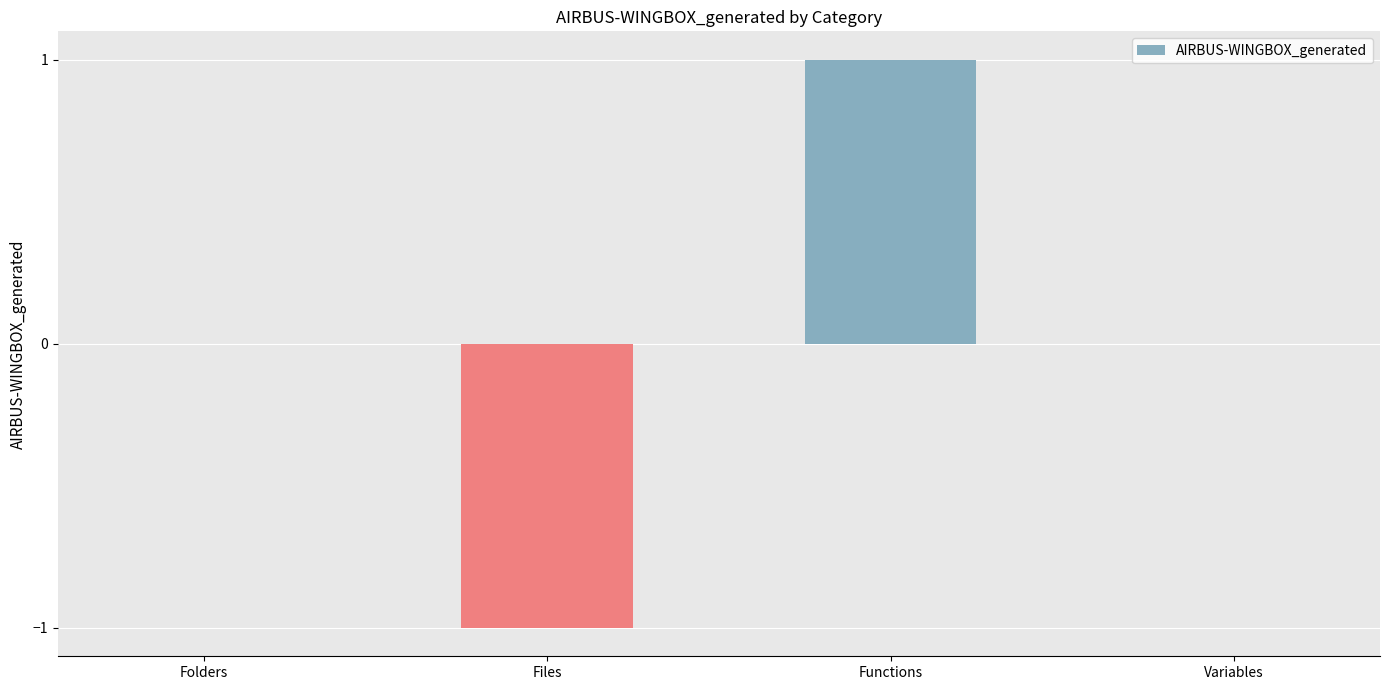

What is the greatest value displayed?

1